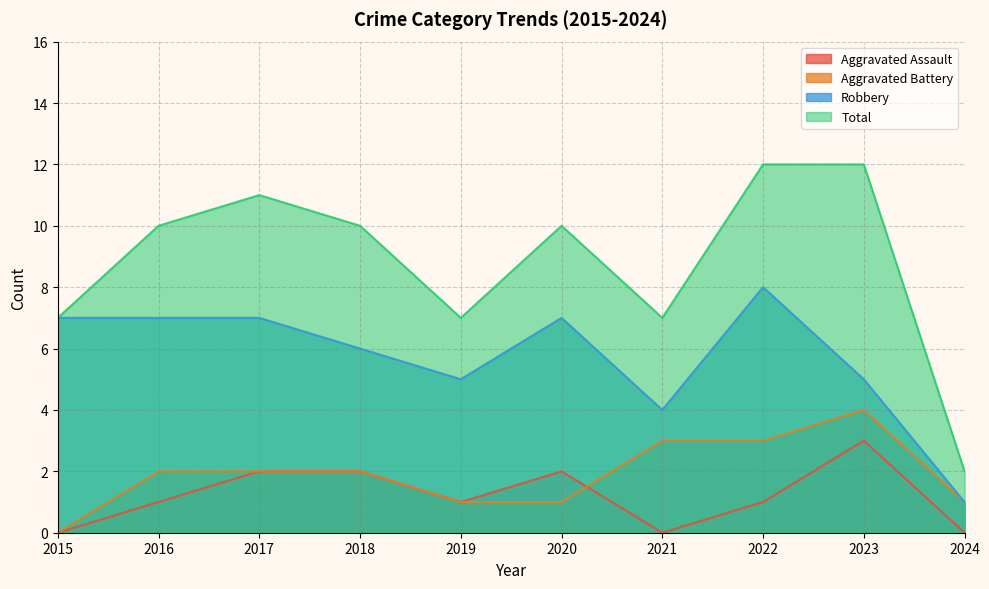

What are all the series names shown in the legend?

Aggravated Assault, Aggravated Battery, Robbery, Total